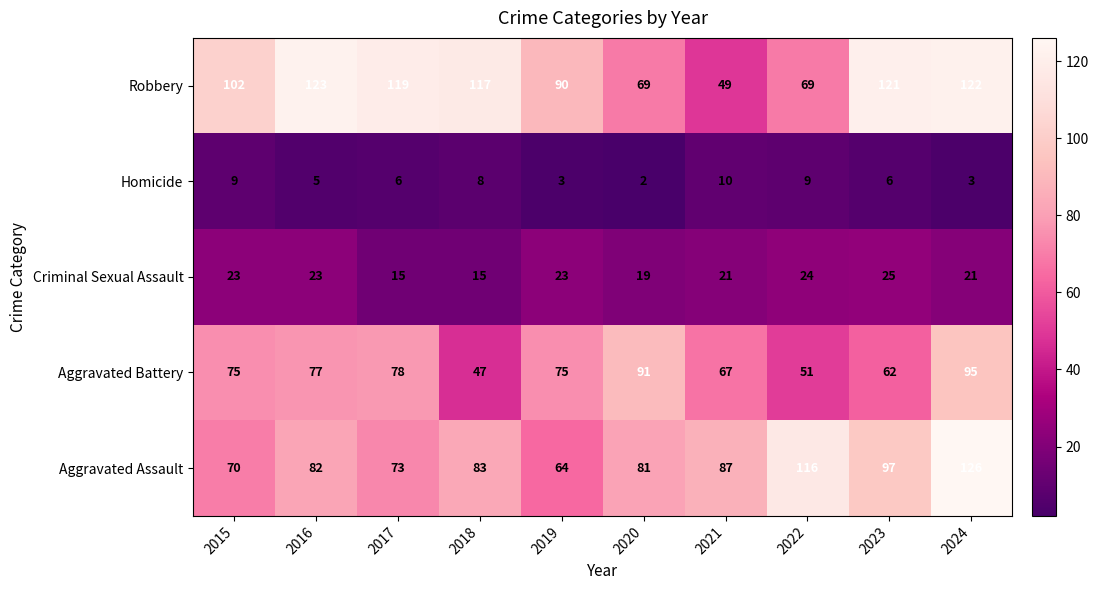

Which label corresponds to the largest value in the chart?

2024